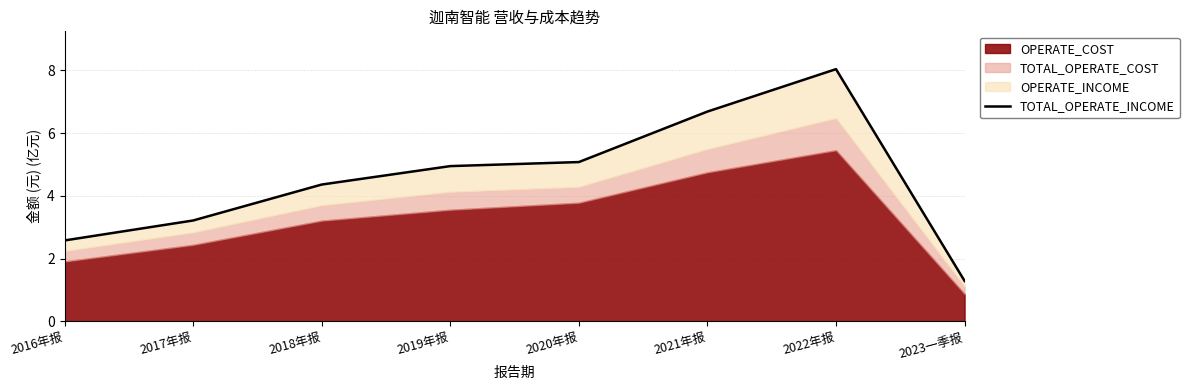

What is the average value?

4.5